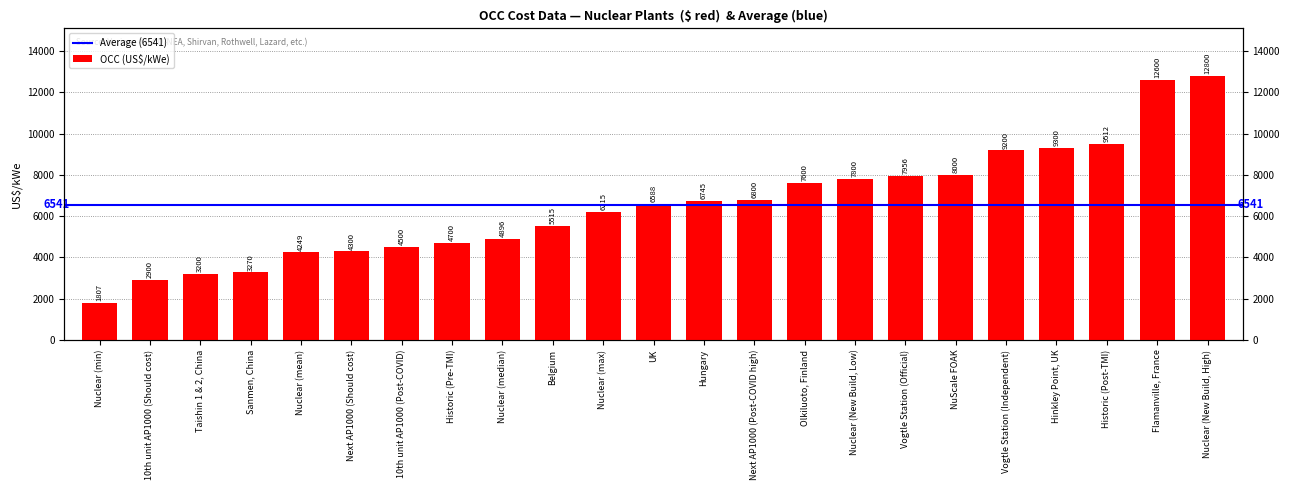

What is the difference between the values at 10th unit AP1000 (Post-COVID) and Historic (Pre-TMI)?

200